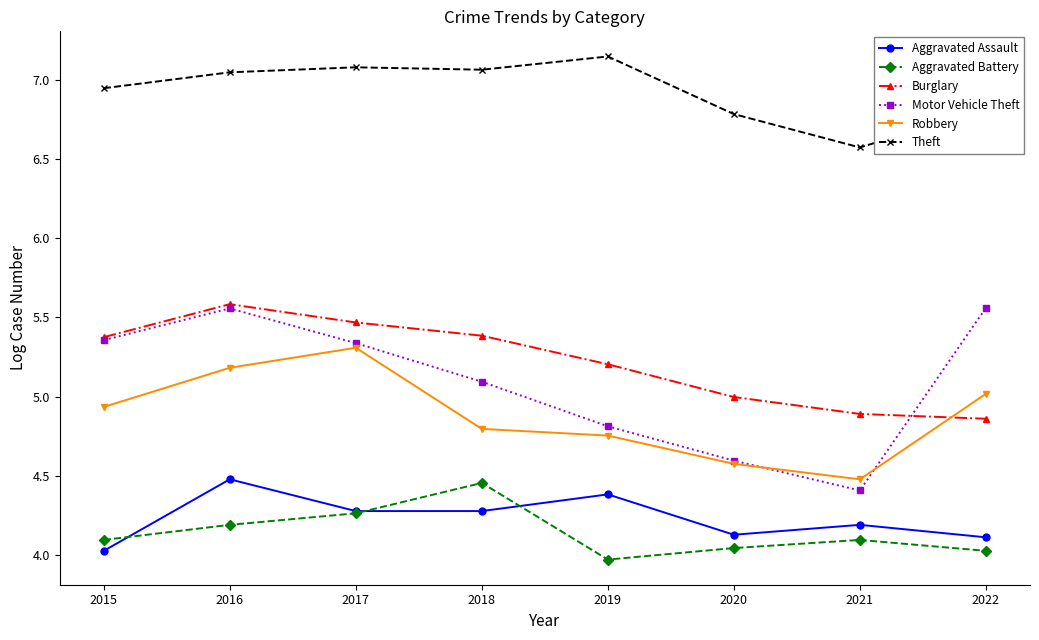

Count the number of data series in this chart.

6